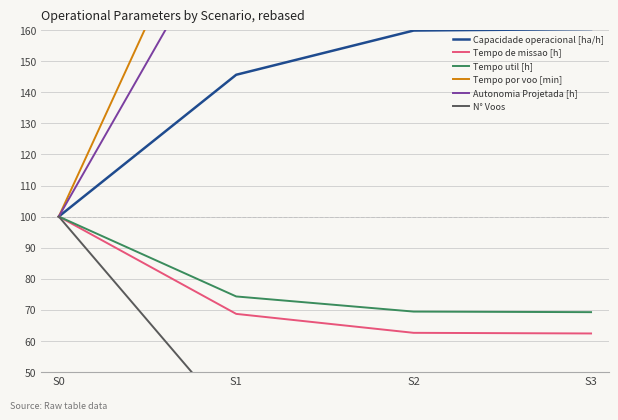

Reading left to right, what are all the values shown in this chart?

Capacidade operacional [ha/h]: 100.0	145.7	159.9	160.4
Tempo de missao [h]: 100.0	68.6	62.5	62.3
Tempo util [h]: 100.0	74.3	69.4	69.2
Tempo por voo [min]: 100.0	224.3	356.7	362.2
Autonomia Projetada [h]: 100.0	200.0	300.0	400.0
N° Voos: 100.0	33.1	19.5	19.1